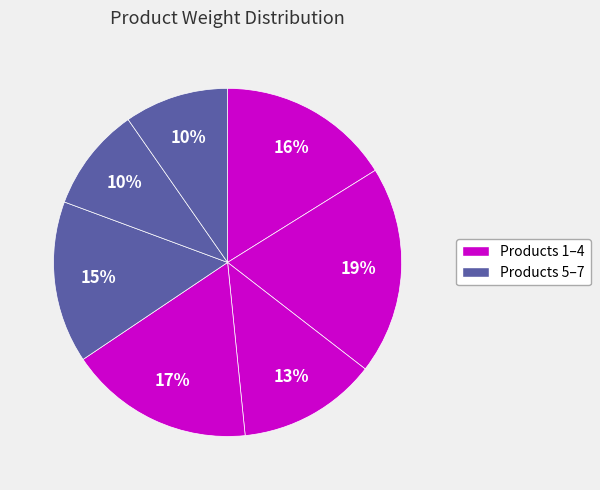

Count the number of slices in the pie.

7